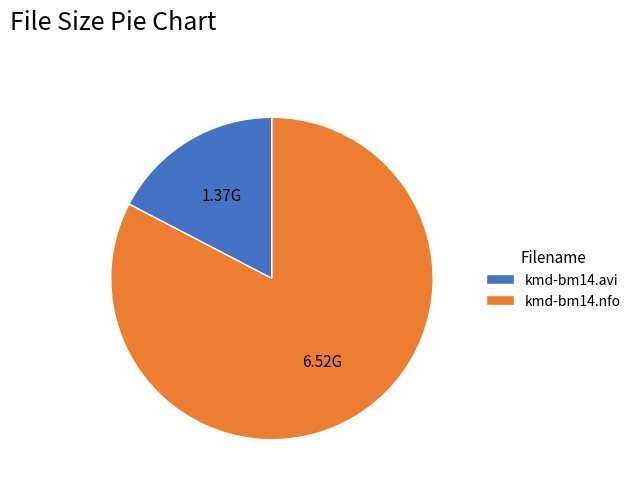

Is the sum of kmd-bm14.nfo and kmd-bm14.avi greater than half?

Yes